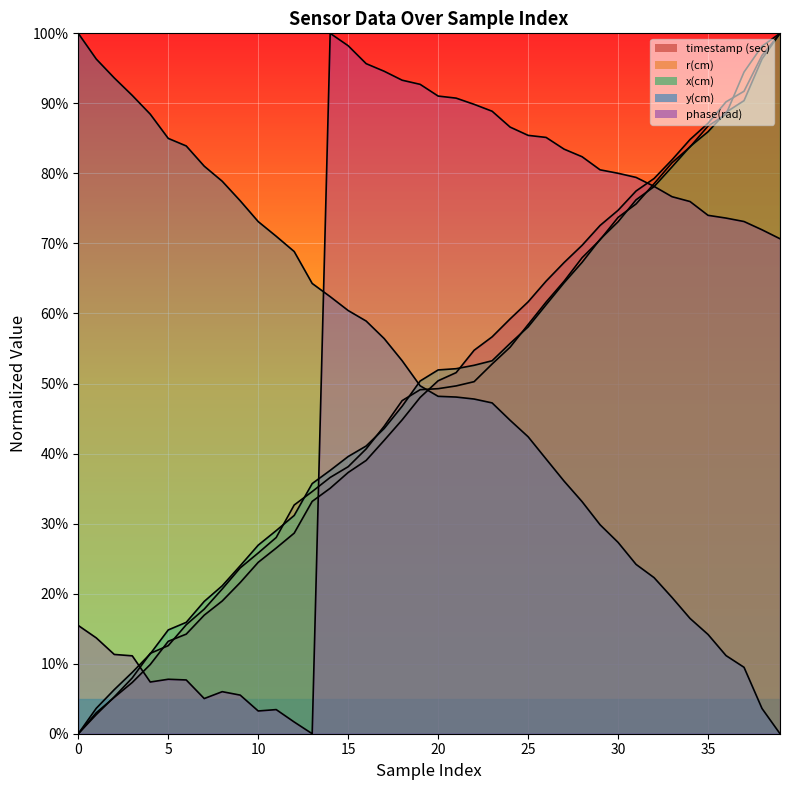

Reading right to left, extract all data points from this chart.

timestamp (sec): 39=1.0	38=1.0	37=0.9	36=0.9	35=0.9	34=0.8	33=0.8	32=0.8	31=0.8	30=0.7	29=0.7	28=0.7	27=0.7	26=0.6	25=0.6	24=0.6	23=0.6	22=0.5	21=0.5	20=0.5	19=0.5	18=0.4	17=0.4	16=0.4	15=0.4	14=0.4	13=0.3	12=0.3	11=0.3	10=0.2	9=0.2	8=0.2	7=0.2	6=0.1	5=0.1	4=0.1	3=0.1	2=0.1	1=0.0	0=0.0
r(cm): 39=1.0	38=1.0	37=0.9	36=0.9	35=0.9	34=0.8	33=0.8	32=0.8	31=0.8	30=0.7	29=0.7	28=0.7	27=0.6	26=0.6	25=0.6	24=0.6	23=0.5	22=0.5	21=0.5	20=0.5	19=0.5	18=0.5	17=0.4	16=0.4	15=0.4	14=0.4	13=0.3	12=0.3	11=0.3	10=0.3	9=0.2	8=0.2	7=0.2	6=0.2	5=0.1	4=0.1	3=0.1	2=0.1	1=0.0	0=0.0
x(cm): 39=1.0	38=1.0	37=0.9	36=0.9	35=0.9	34=0.8	33=0.8	32=0.8	31=0.8	30=0.7	29=0.7	28=0.7	27=0.6	26=0.6	25=0.6	24=0.6	23=0.5	22=0.5	21=0.5	20=0.5	19=0.5	18=0.5	17=0.4	16=0.4	15=0.4	14=0.4	13=0.4	12=0.3	11=0.3	10=0.3	9=0.2	8=0.2	7=0.2	6=0.2	5=0.1	4=0.1	3=0.1	2=0.1	1=0.0	0=0.0
y(cm): 39=0.0	38=0.0	37=0.1	36=0.1	35=0.1	34=0.2	33=0.2	32=0.2	31=0.2	30=0.3	29=0.3	28=0.3	27=0.4	26=0.4	25=0.4	24=0.4	23=0.5	22=0.5	21=0.5	20=0.5	19=0.5	18=0.5	17=0.6	16=0.6	15=0.6	14=0.6	13=0.6	12=0.7	11=0.7	10=0.7	9=0.8	8=0.8	7=0.8	6=0.8	5=0.8	4=0.9	3=0.9	2=0.9	1=1.0	0=1.0
phase(rad): 39=0.7	38=0.7	37=0.7	36=0.7	35=0.7	34=0.8	33=0.8	32=0.8	31=0.8	30=0.8	29=0.8	28=0.8	27=0.8	26=0.9	25=0.9	24=0.9	23=0.9	22=0.9	21=0.9	20=0.9	19=0.9	18=0.9	17=0.9	16=1.0	15=1.0	14=1.0	13=0.0	12=0.0	11=0.0	10=0.0	9=0.1	8=0.1	7=0.1	6=0.1	5=0.1	4=0.1	3=0.1	2=0.1	1=0.1	0=0.2